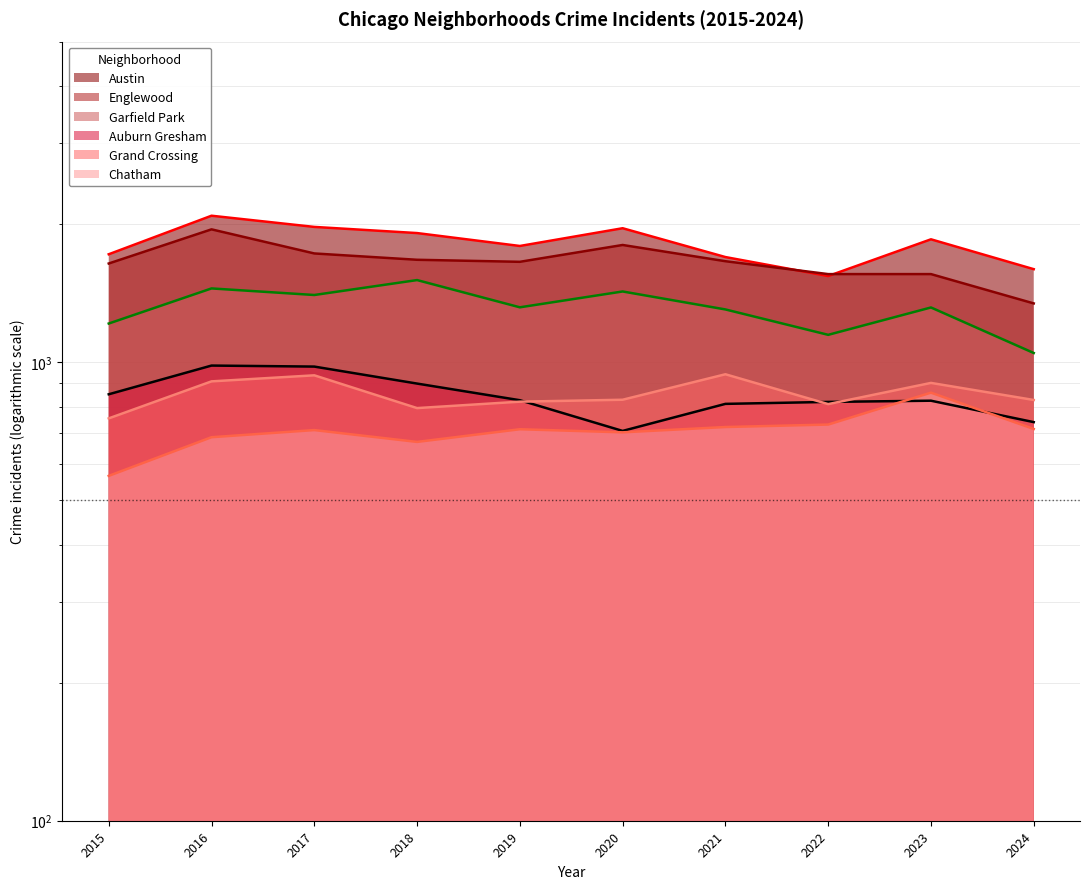

What is the value of the Grand Crossing point at the 3rd from the left?

936